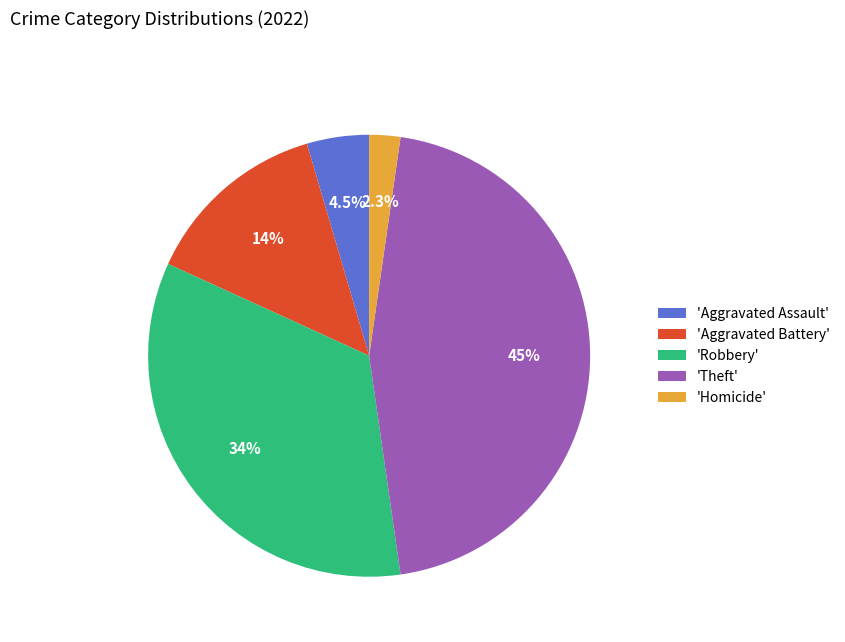

How many segments does this pie chart have?

5